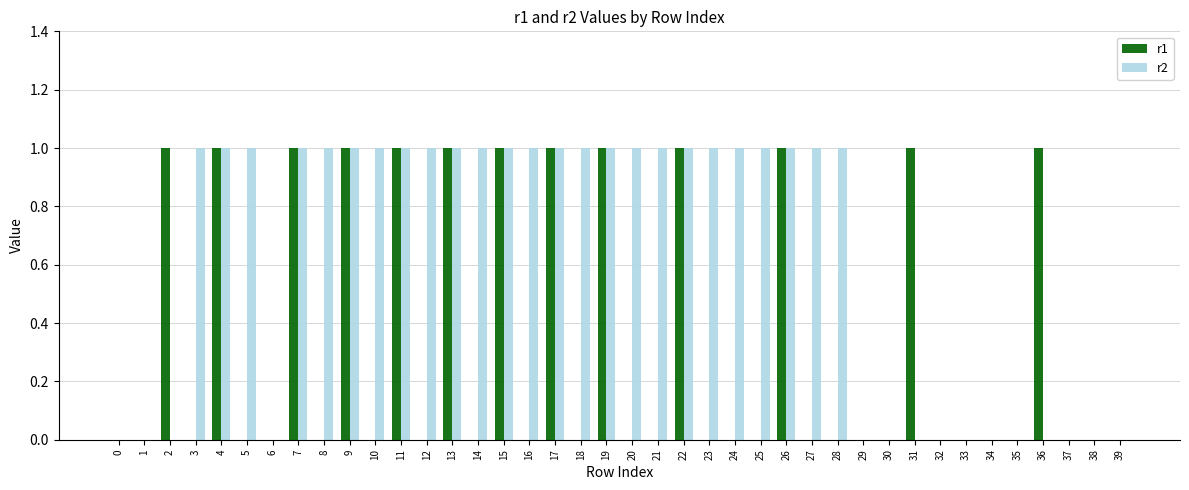

Reading left to right, what are all the values shown in this chart?

r1: 0	0	1	0	1	0	0	1	0	1	0	1	0	1	0	1	0	1	0	1	0	0	1	0	0	0	1	0	0	0	0	1	0	0	0	0	1	0	0	0
r2: 0	0	0	1	1	1	0	1	1	1	1	1	1	1	1	1	1	1	1	1	1	1	1	1	1	1	1	1	1	0	0	0	0	0	0	0	0	0	0	0